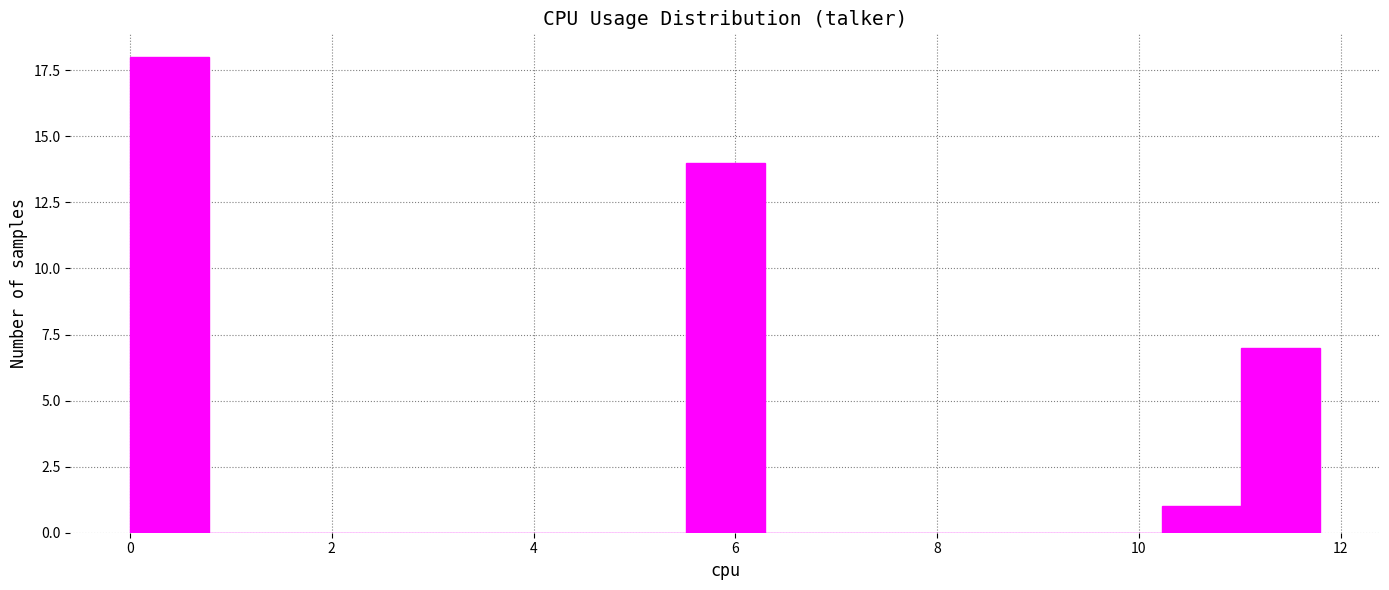

Read against the x-axis, roughly where is the centre of the tallest bar?

0.4